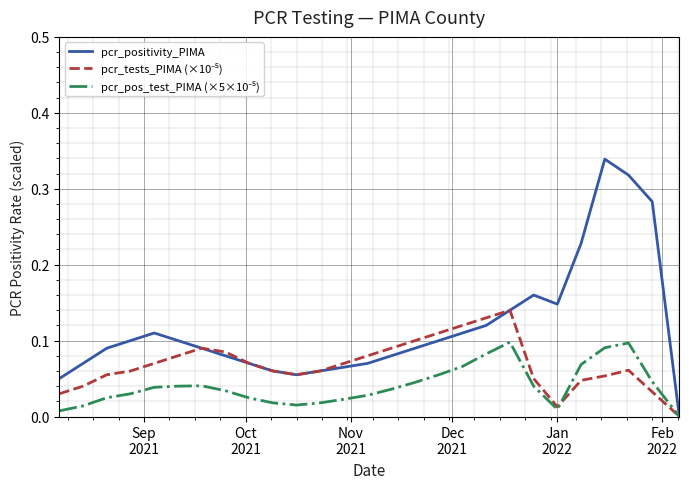

Count the number of data series in this chart.

3